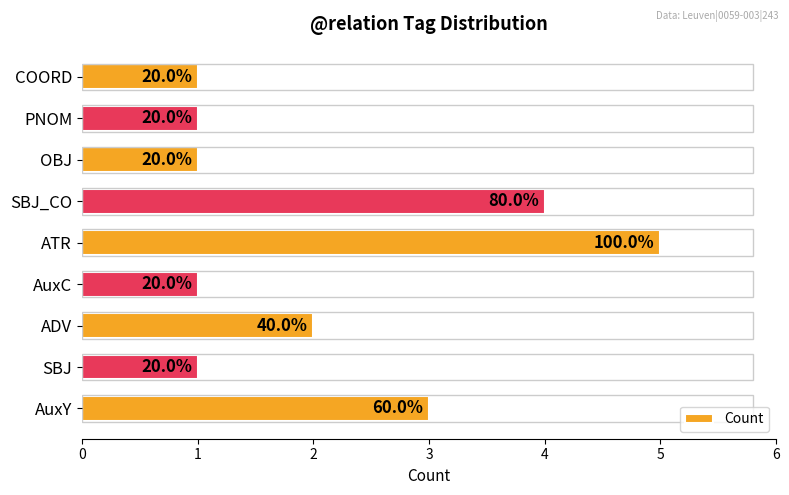

How many bars are there in total?

9